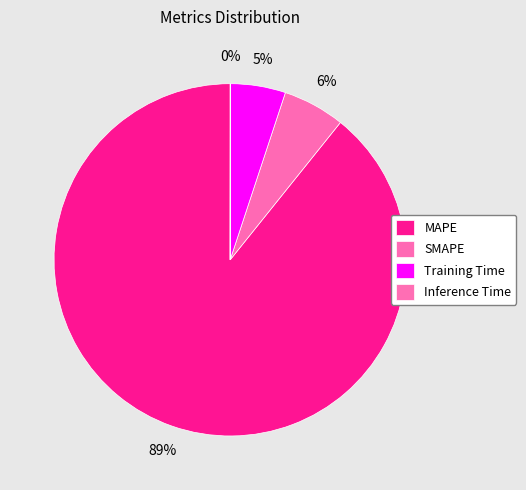

What percentage is the MAPE slice, to the nearest percent?

89%